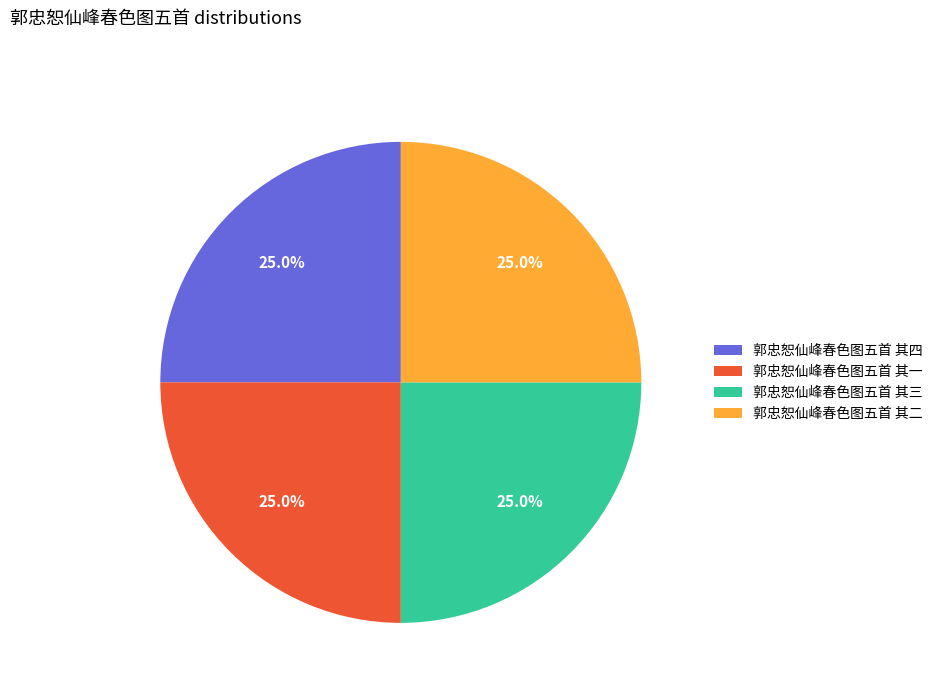

What is the ratio of the value at 郭忠恕仙峰春色图五首 其四 to the value at 郭忠恕仙峰春色图五首 其一?

1.0